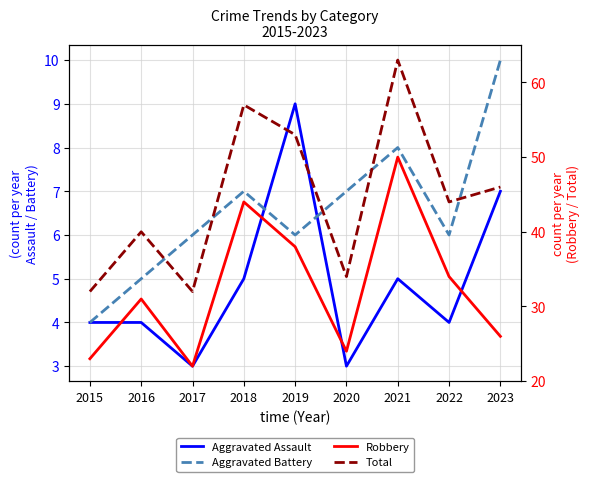

What are all the series names shown in the legend?

Aggravated Assault, Aggravated Battery, Robbery, Total